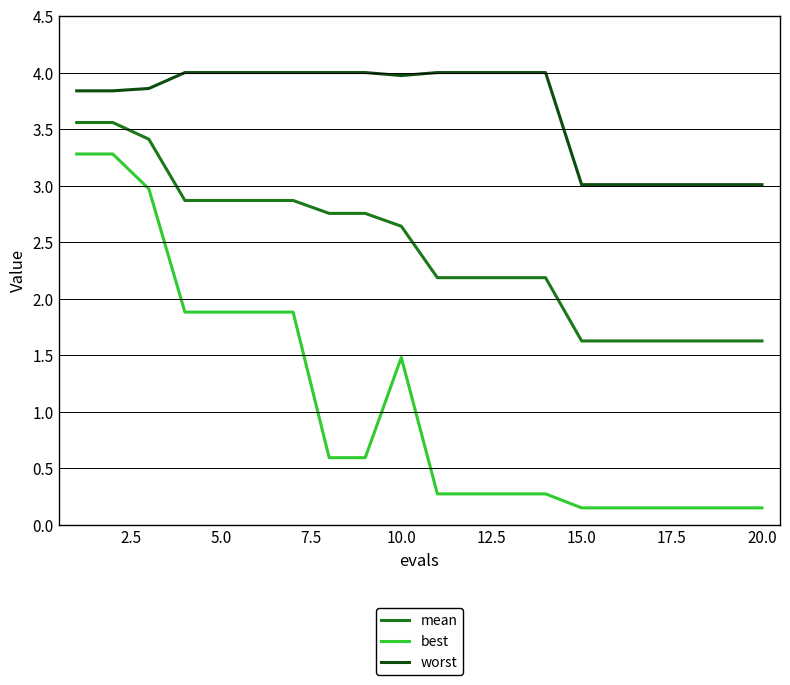

Rank the series by their maximum value, from highest to lowest.

worst, mean, best